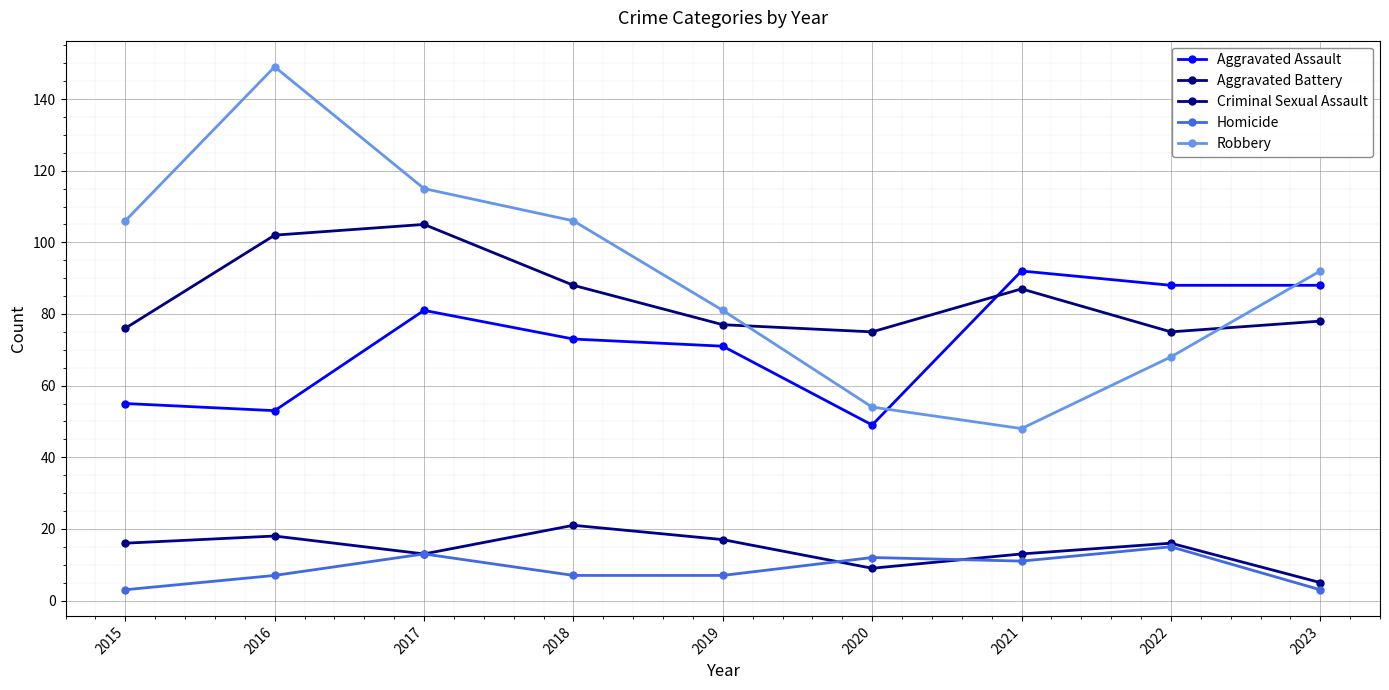

List the labels in order of Robbery value, smallest first.

2021, 2020, 2022, 2019, 2023, 2015, 2018, 2017, 2016